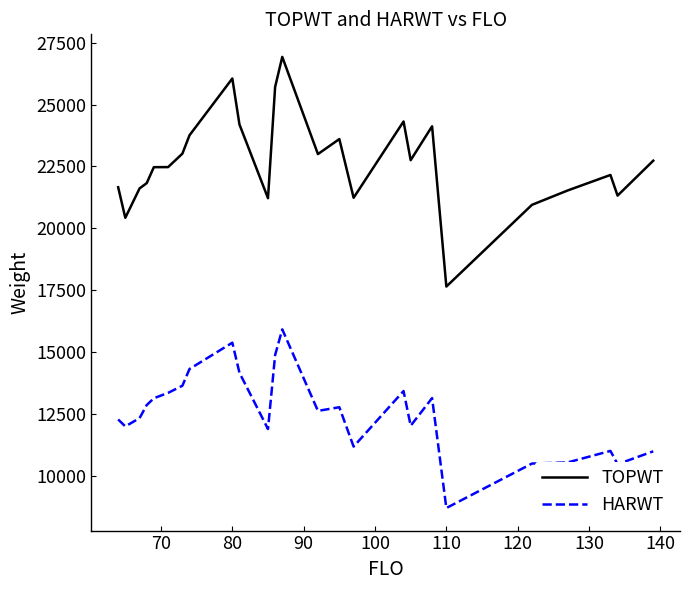

True or false: TOPWT and HARWT cross at least once.

False